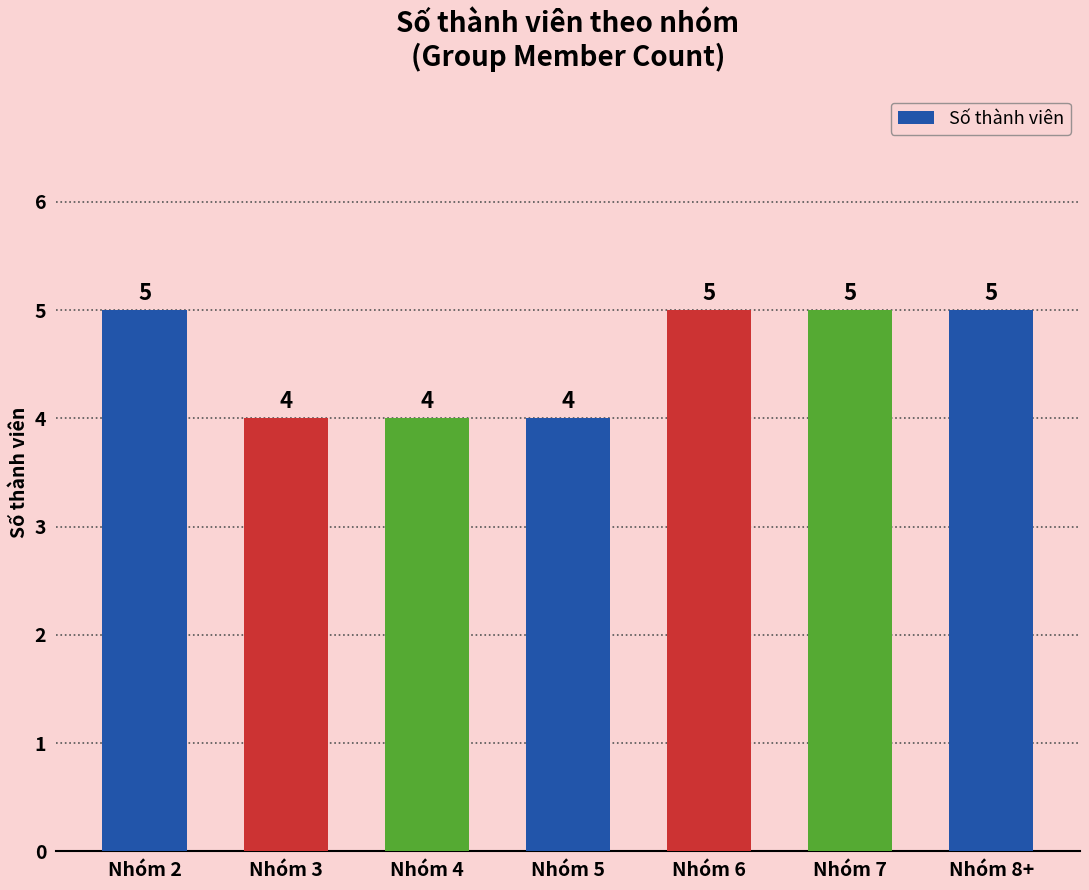

Are the bars horizontal?

No